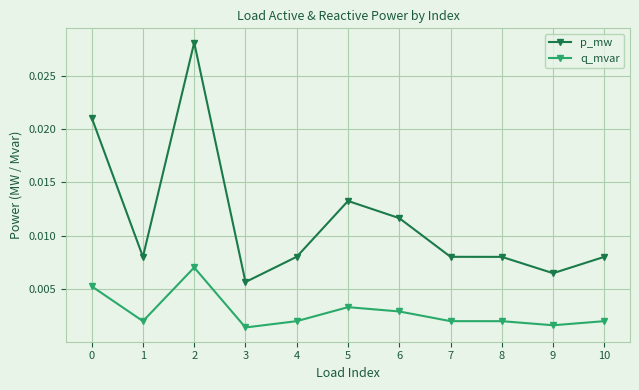

Which category has the lowest value in the p_mw series?

3